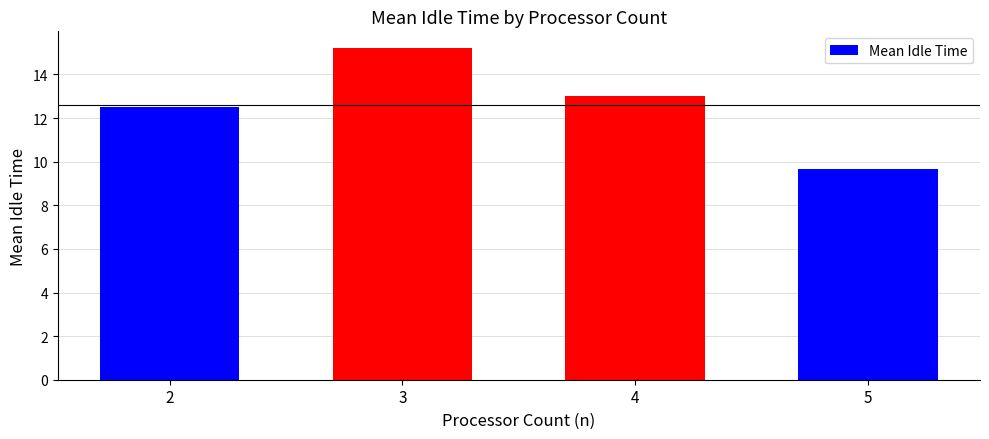

Are the bars grouped side by side (vs. stacked)?

No